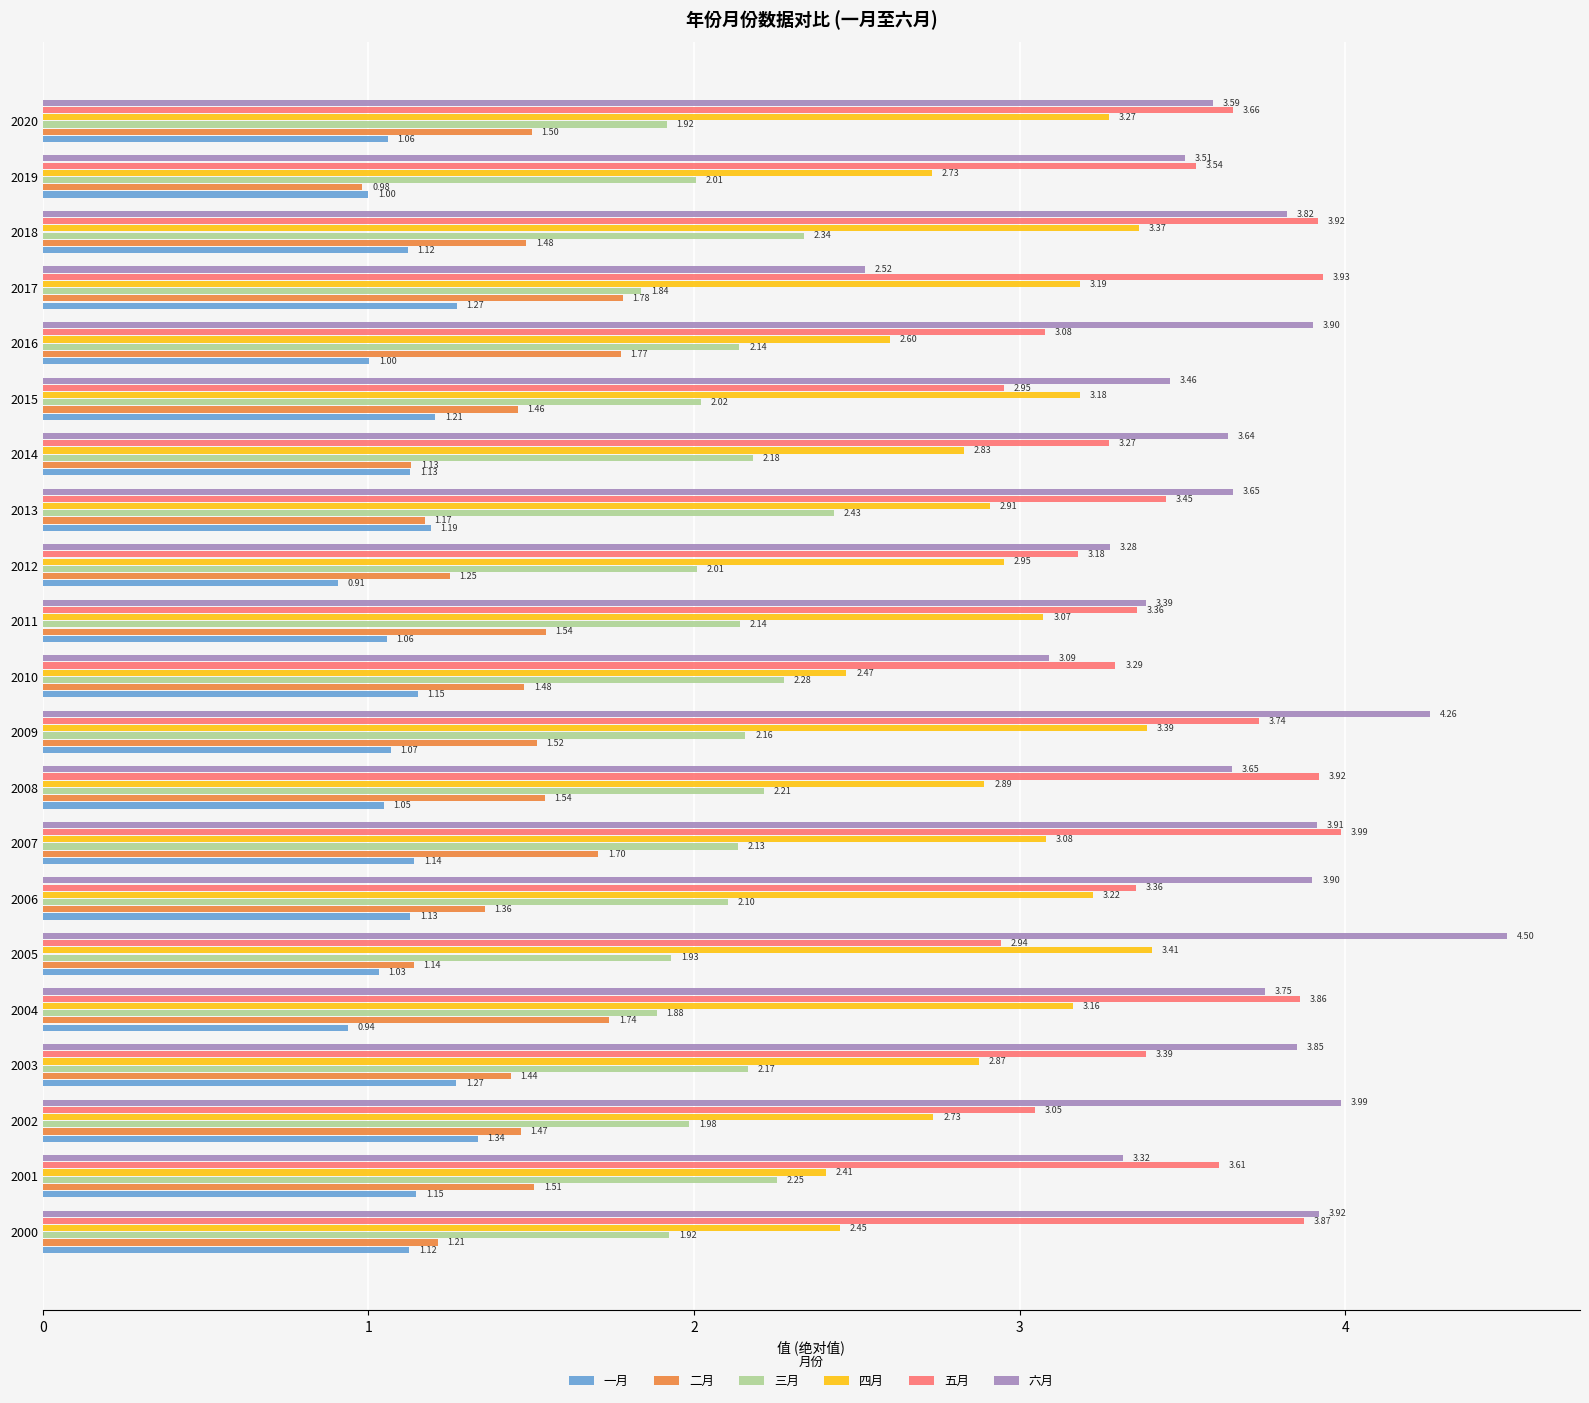

What is the sum of all 四月 values?

62.2